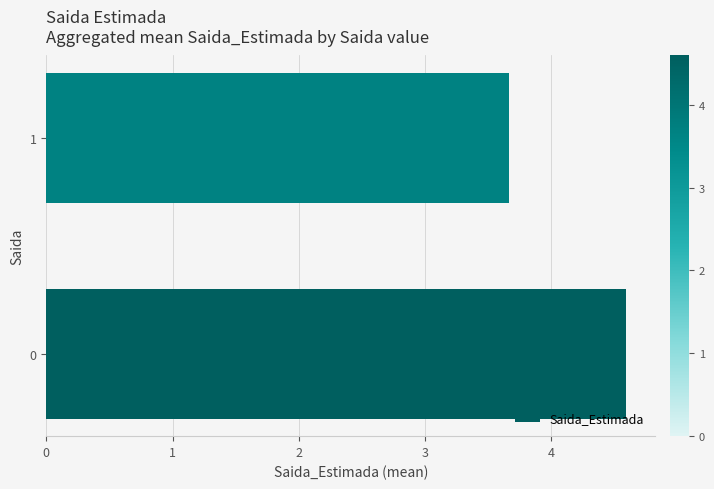

Reading bottom to top, list all the values displayed in this chart.

4.6	3.7